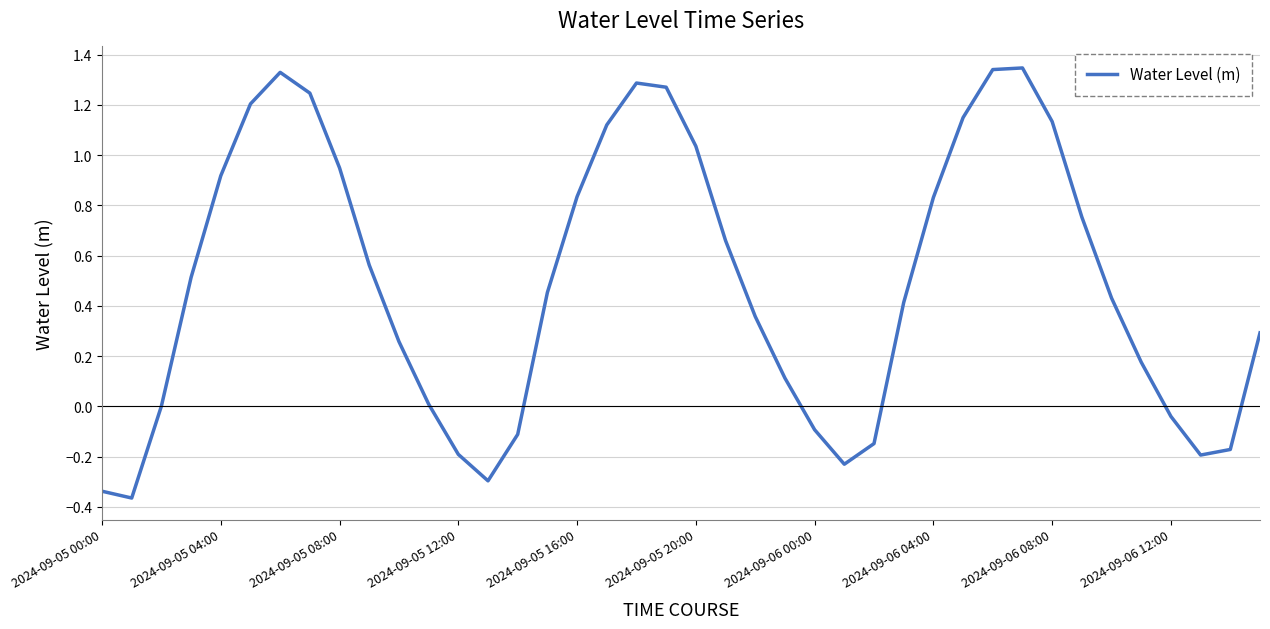

What is the difference between the maximum and minimum values?

1.7